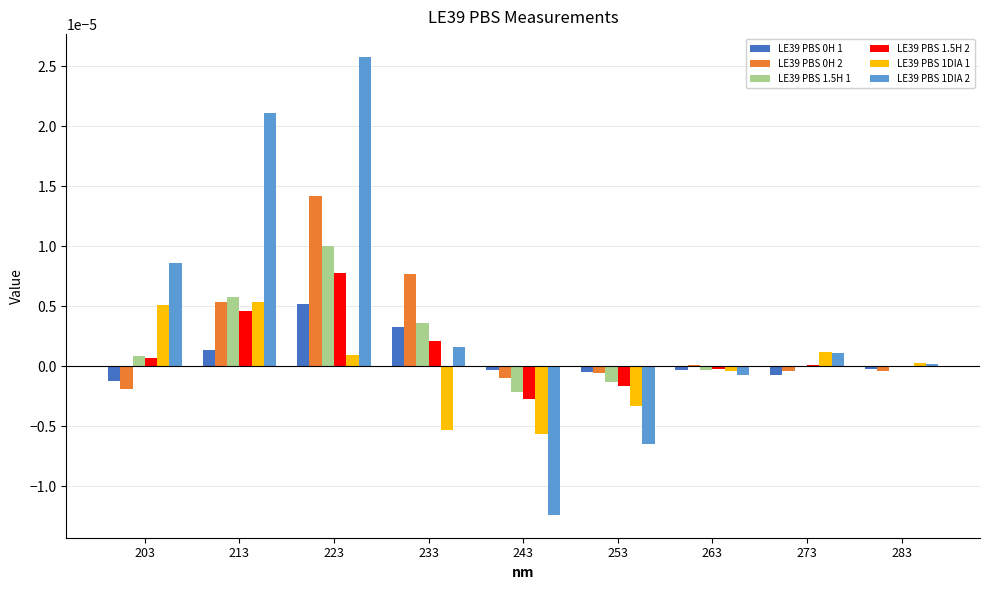

How many data points does each series have?

9